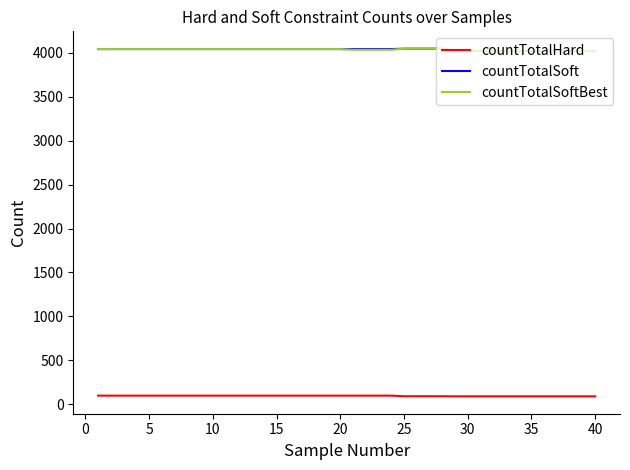

True or false: countTotalHard and countTotalSoftBest intersect in this chart.

False